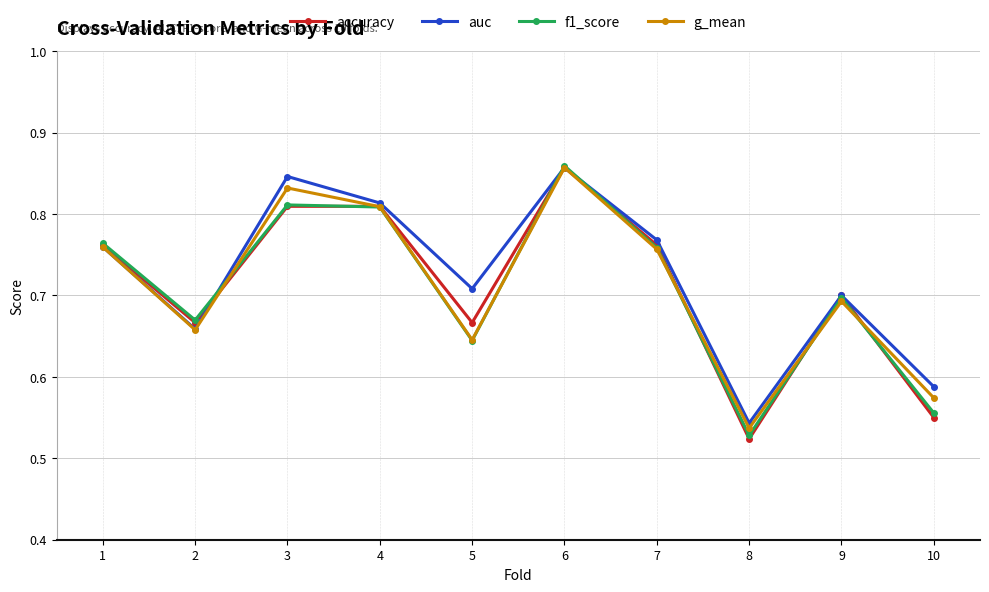

At which category does auc reach its first local valley?

2